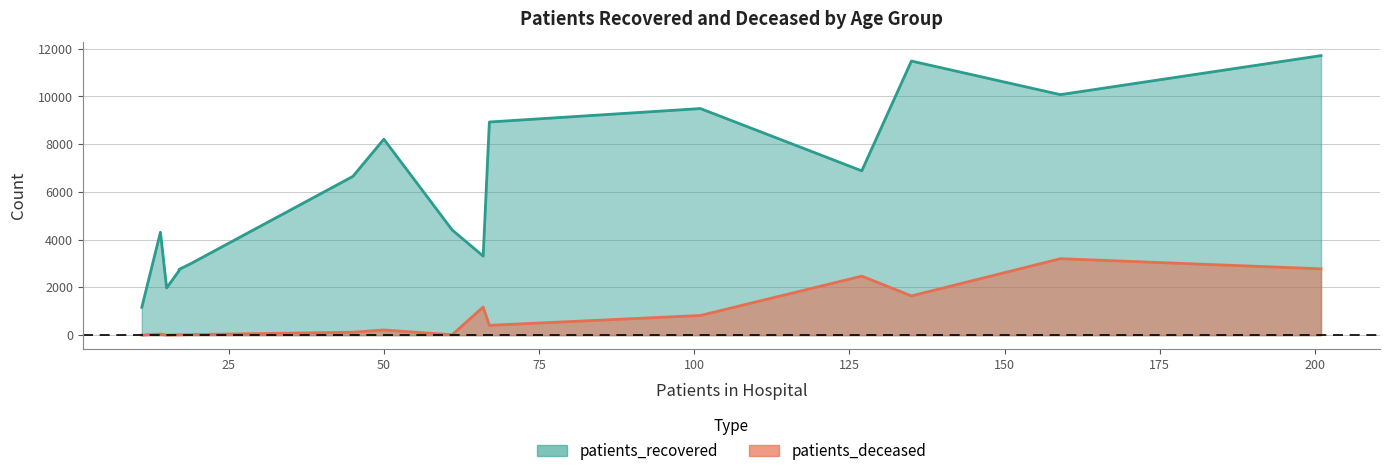

At 45-49, list the series in order from smallest to largest.

patients_deceased, patients_recovered